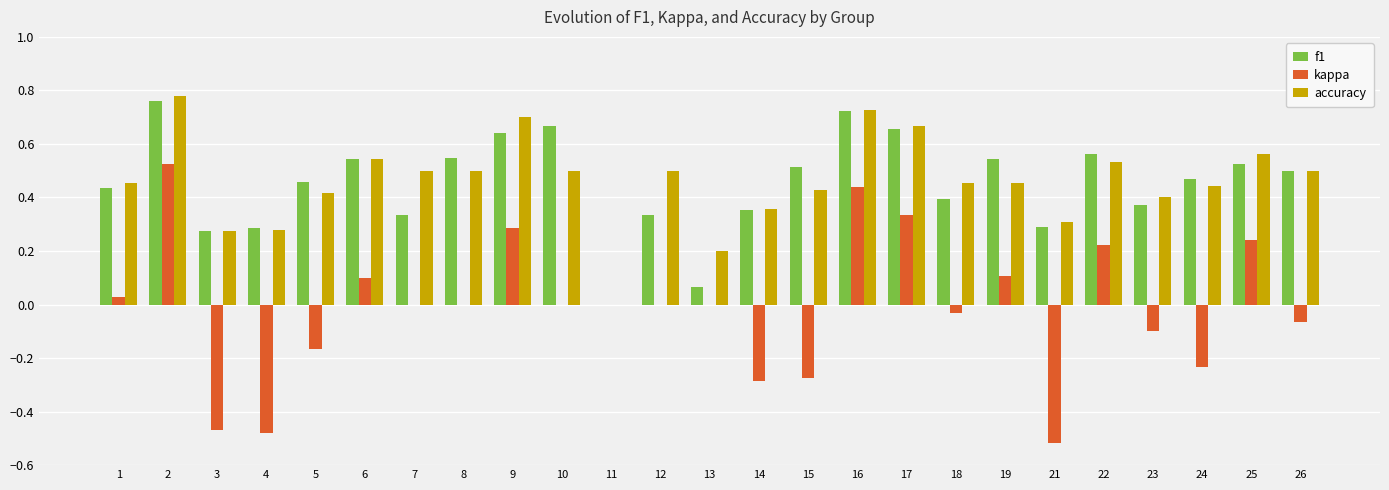

Which series changed the most between 9 and 25?

accuracy